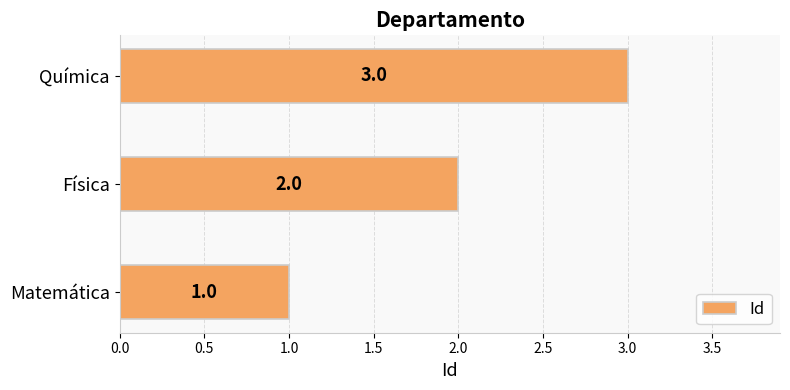

What is the difference between the second highest and minimum values?

1